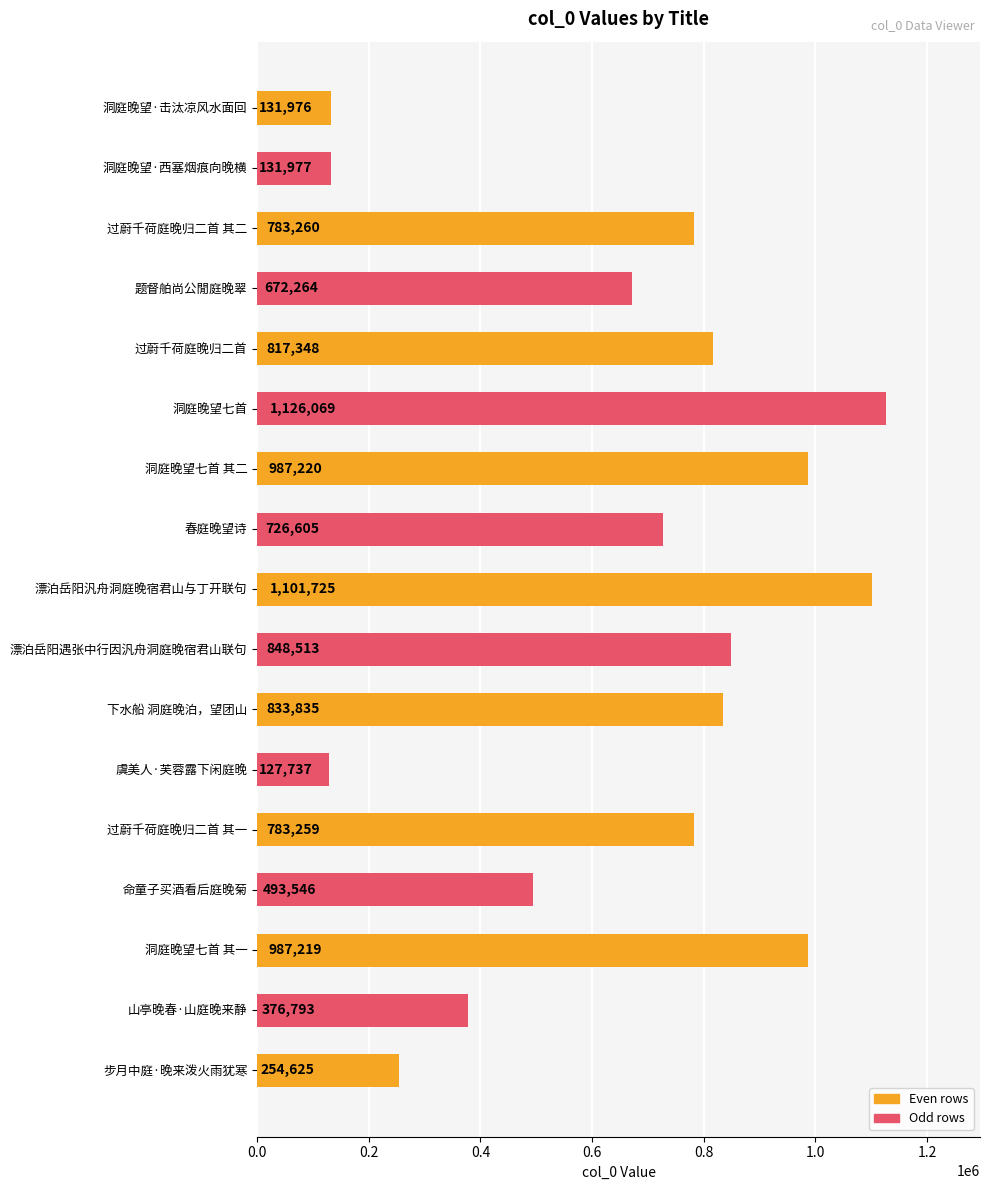

Is it true that the value at 洞庭晚望七首 其二 is 987220?

True